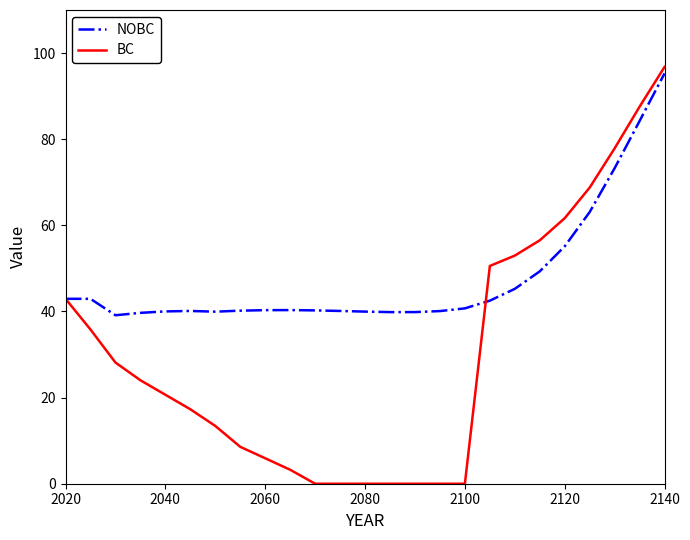

List the series in order of their overall mean, highest first.

NOBC, BC